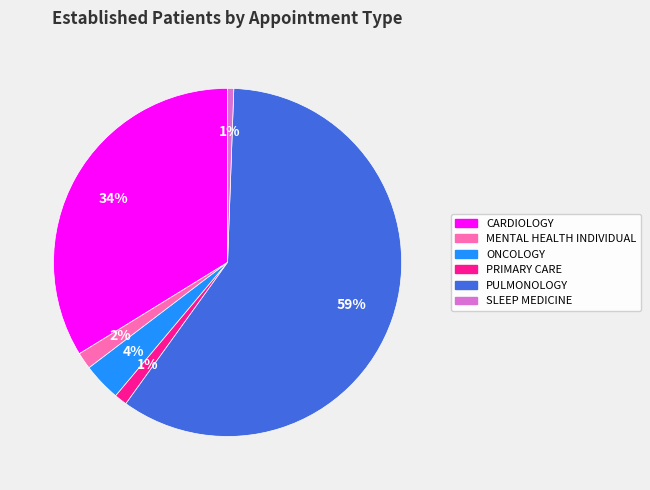

To the nearest percent, what is the average slice percentage?

17%